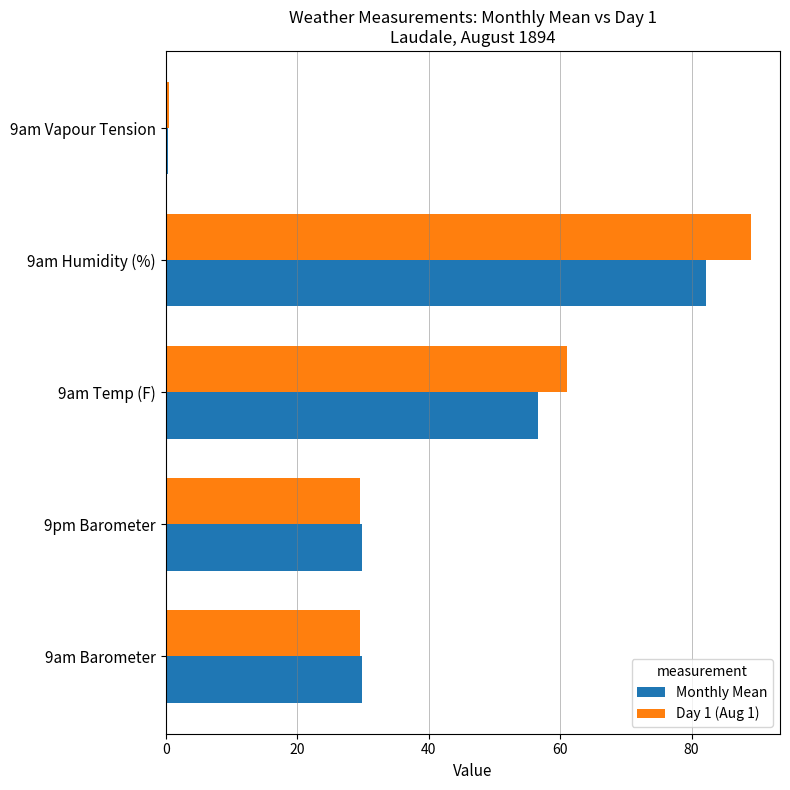

True or false: Day 1 (Aug 1) has a value of 29.6 at 9pm Barometer.

True